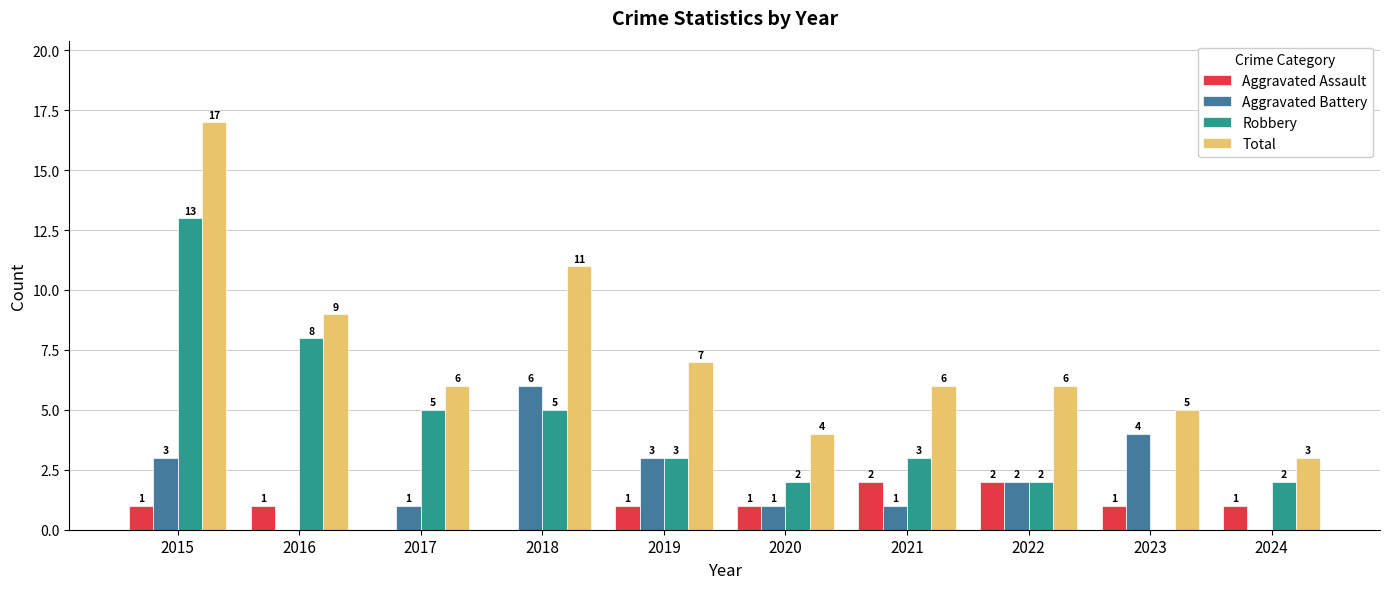

Is it true that Total equals 5 at 2024?

False